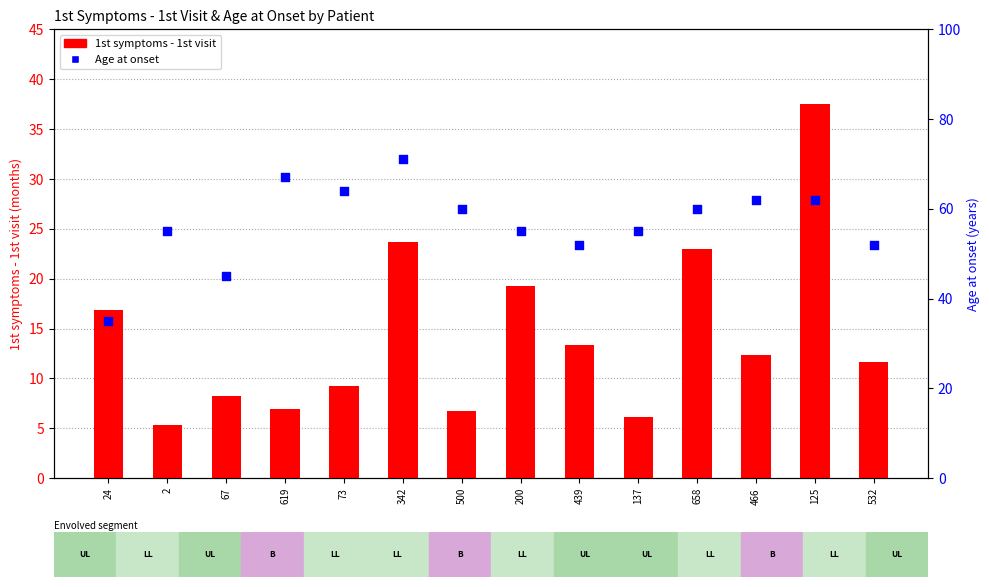

Which series has the largest total across all categories?

Age at onset